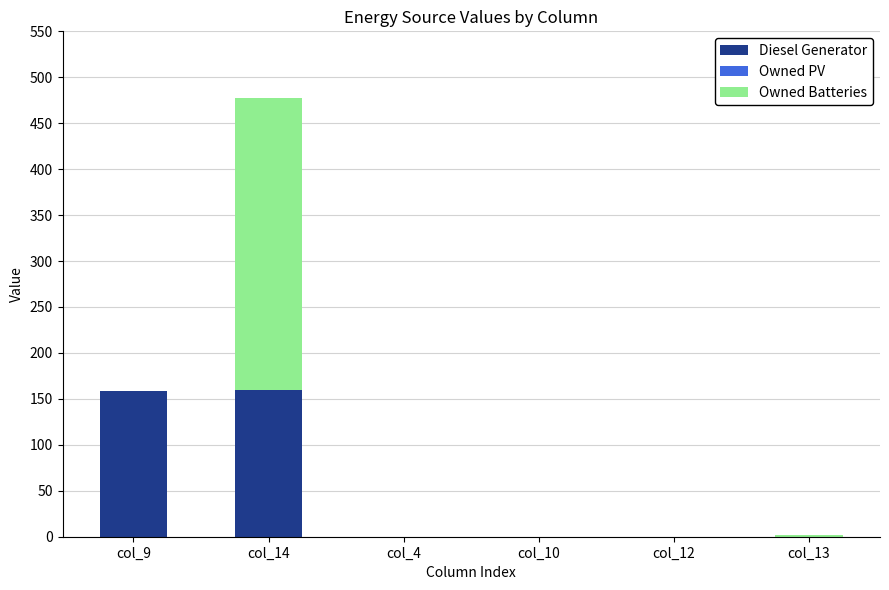

The Diesel Generator series shows 0 at col_10. True or false?

True